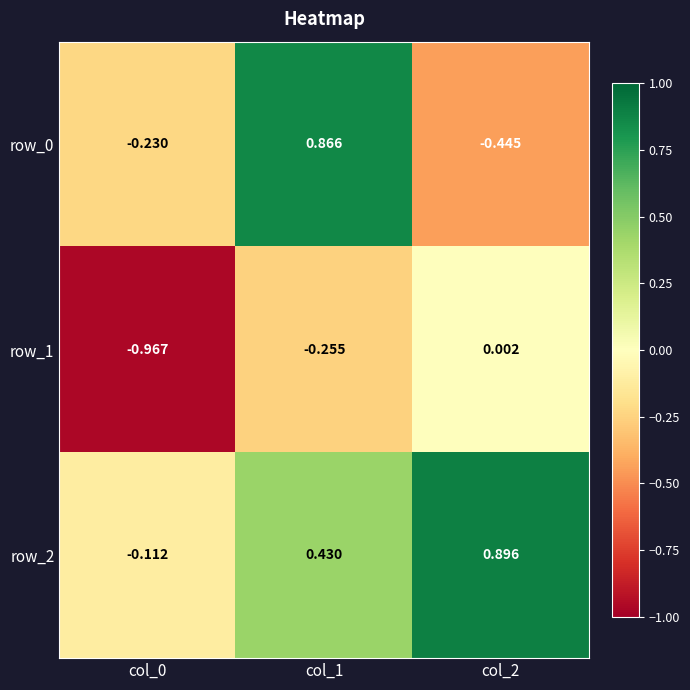

Is the value of row_2 at col_2 greater than the value of row_1 at col_0?

Yes